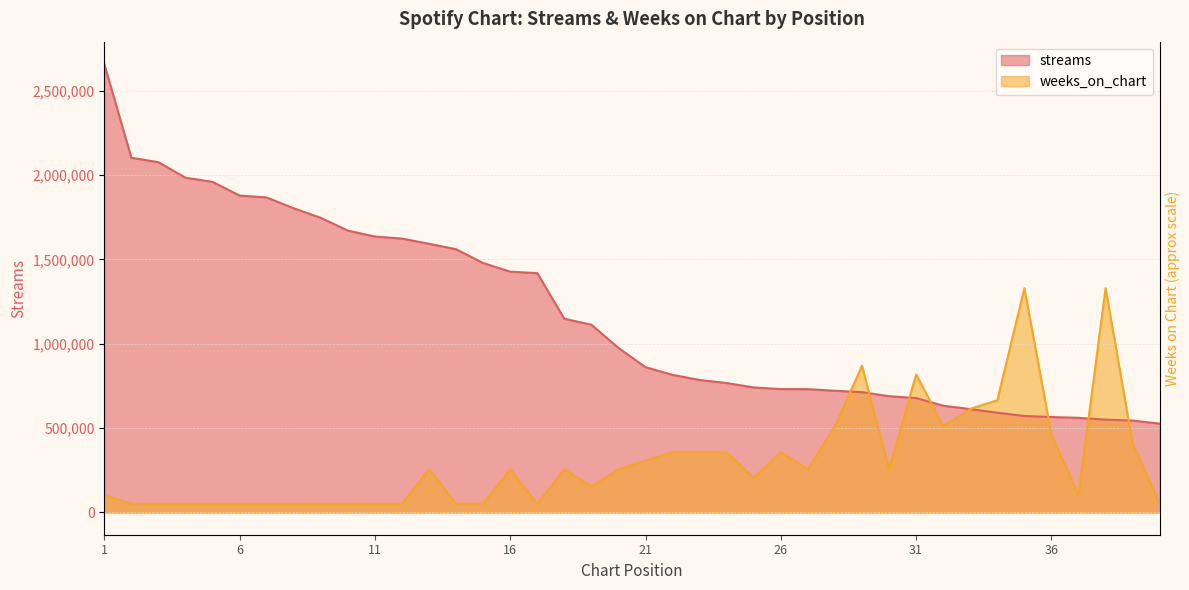

At which label is weeks_on_chart closest to 689997?

34